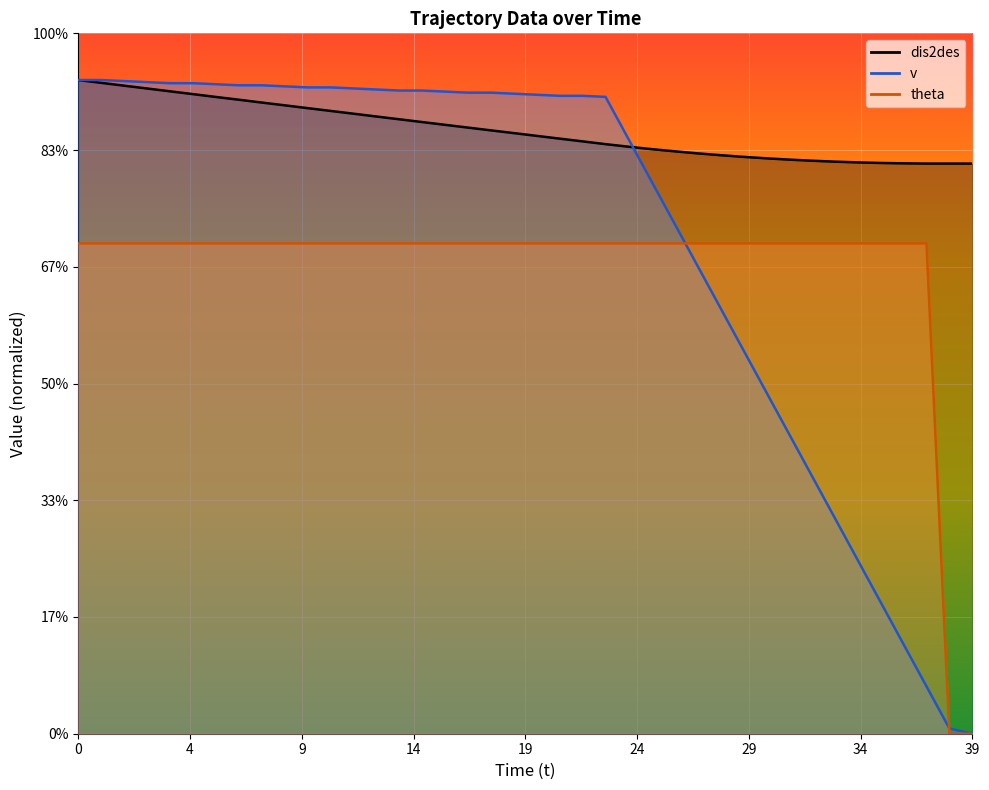

True or false: dis2des has a value of 132.5 at 35.

False